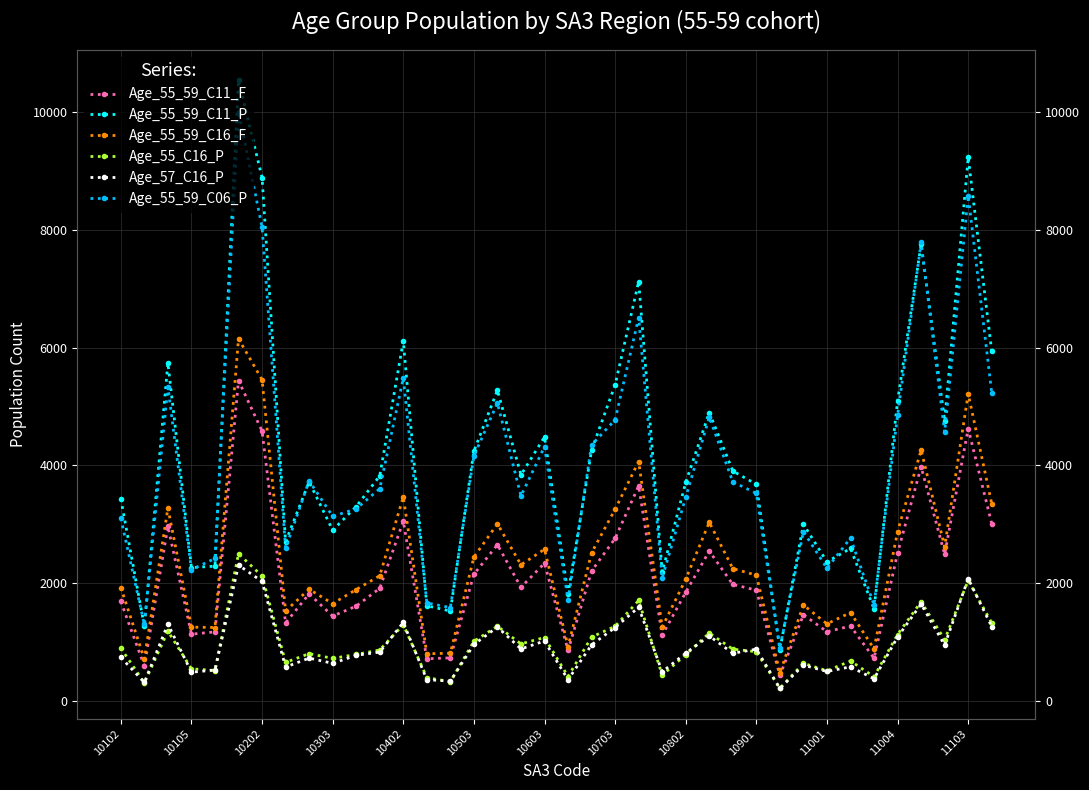

Is the value of Age_57_C16_P at 35 greater than the value of Age_55_59_C11_P at 22?

No